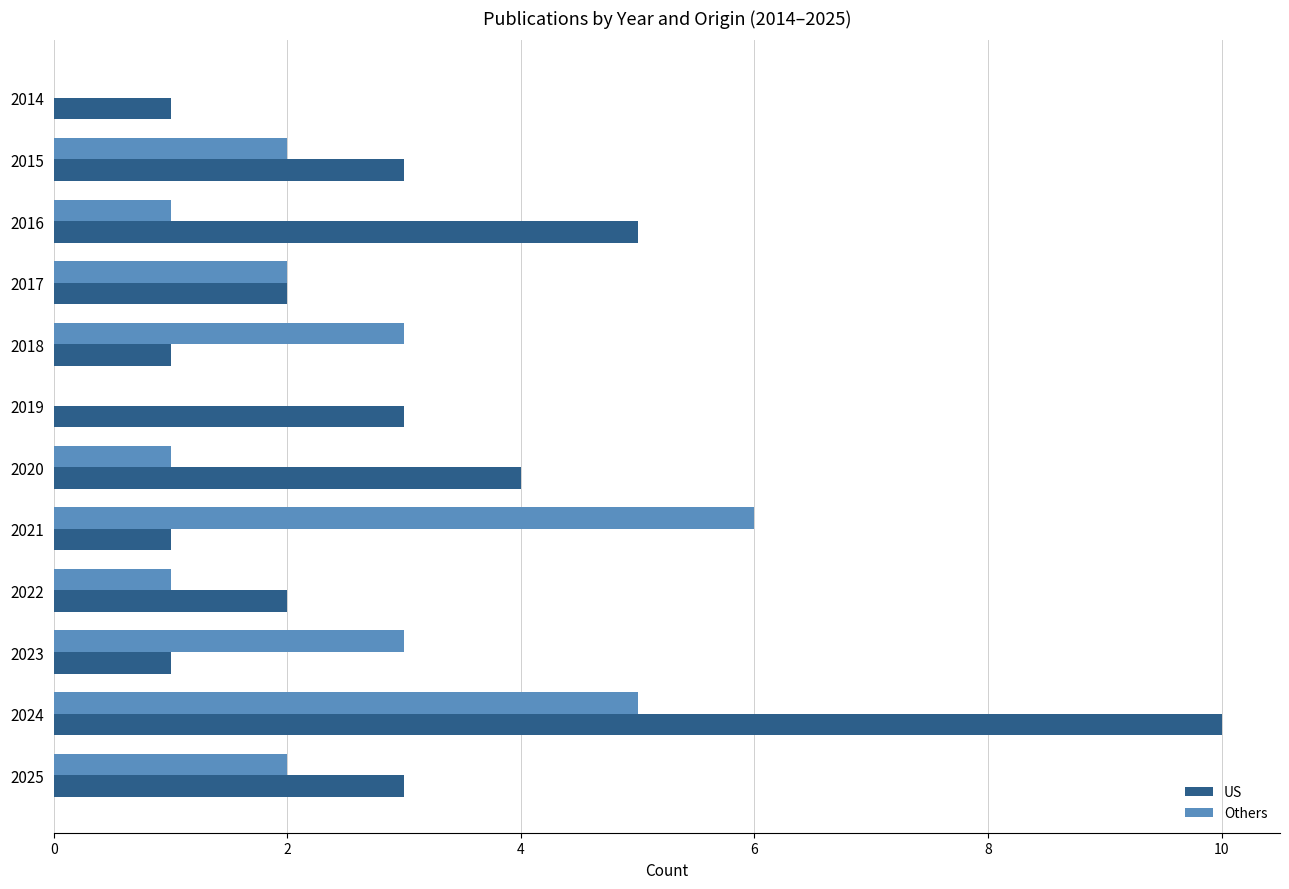

Which series has the widest spread of values?

US